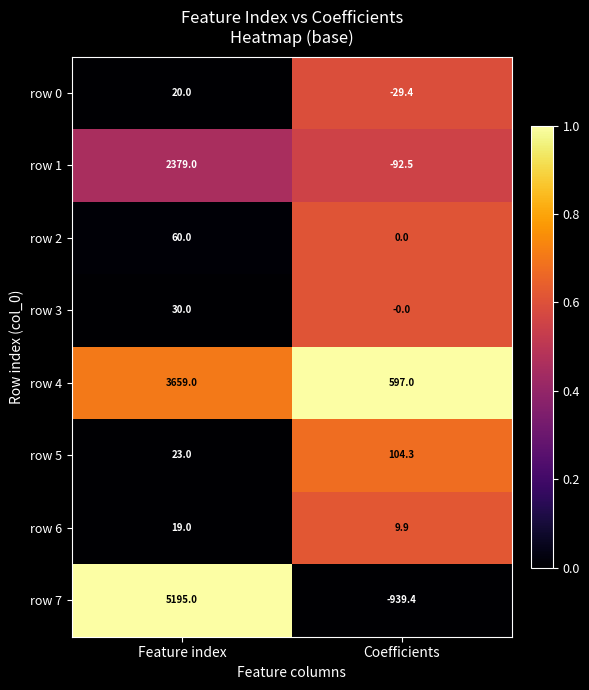

Which series has the largest total across all categories?

row 4